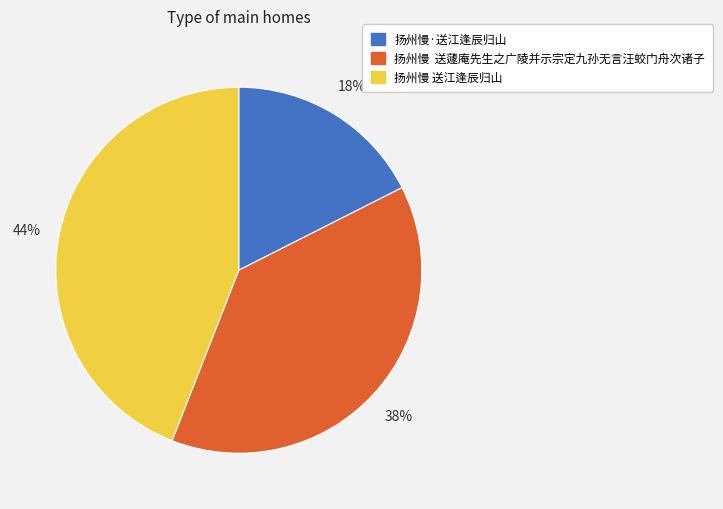

How many slices are in this pie chart?

3